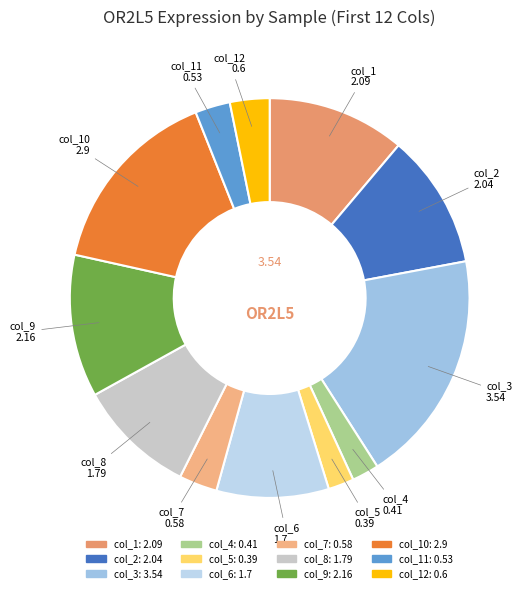

Which category has the biggest portion of the pie?

col_3